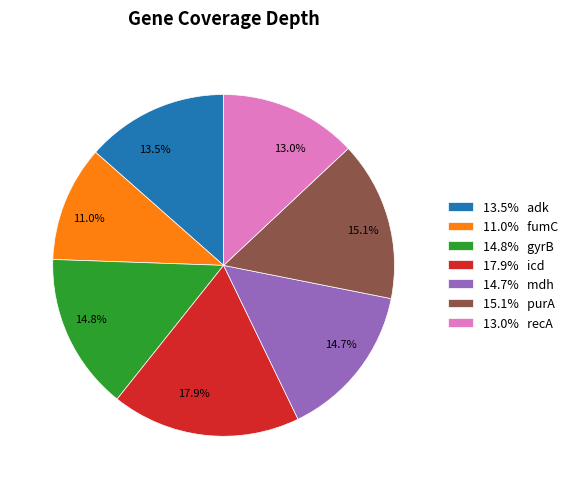

Combined, do 15.1% purA and 14.7% mdh account for over 50%?

No